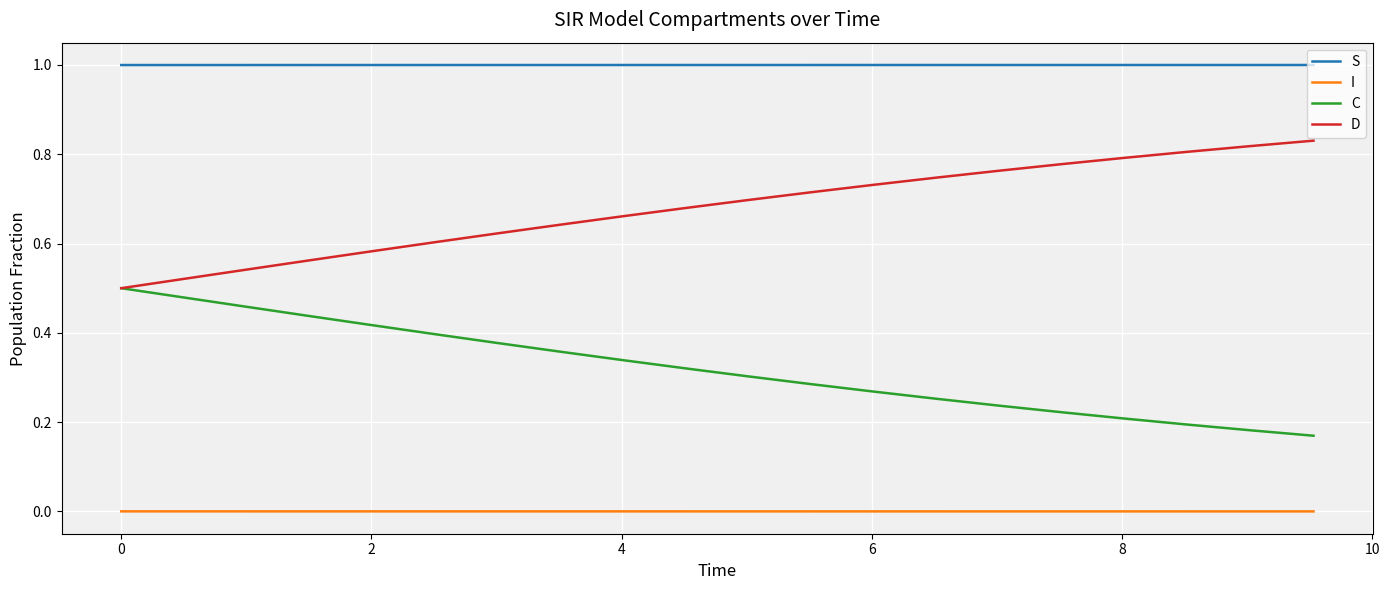

True or false: C and I cross at least once.

False